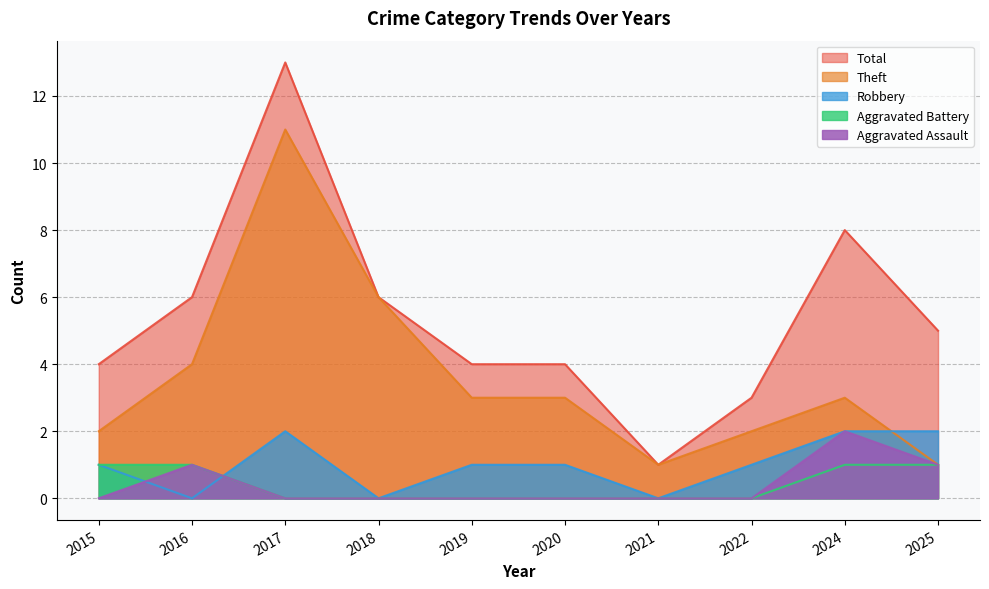

In Total, how many points are lower than both neighbors (excluding endpoints)?

1